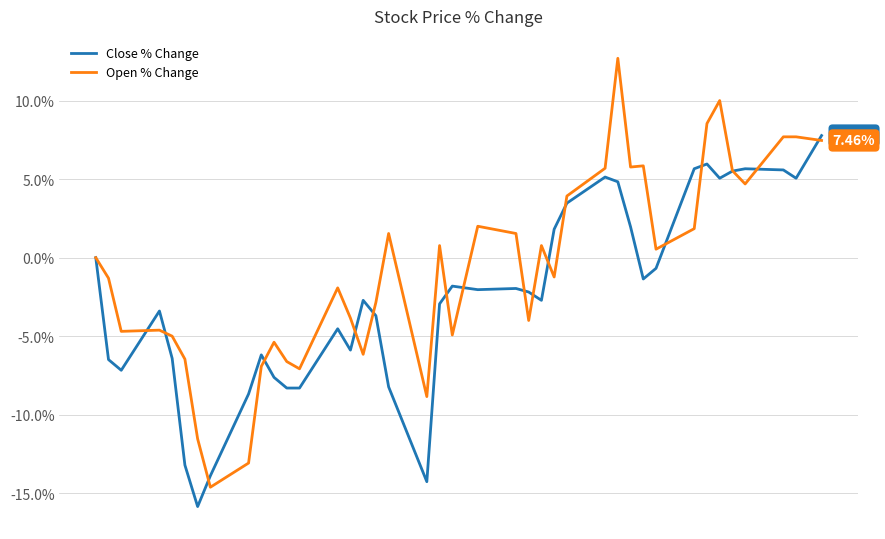

Rank the series by their maximum value, from lowest to highest.

Close % Change, Open % Change